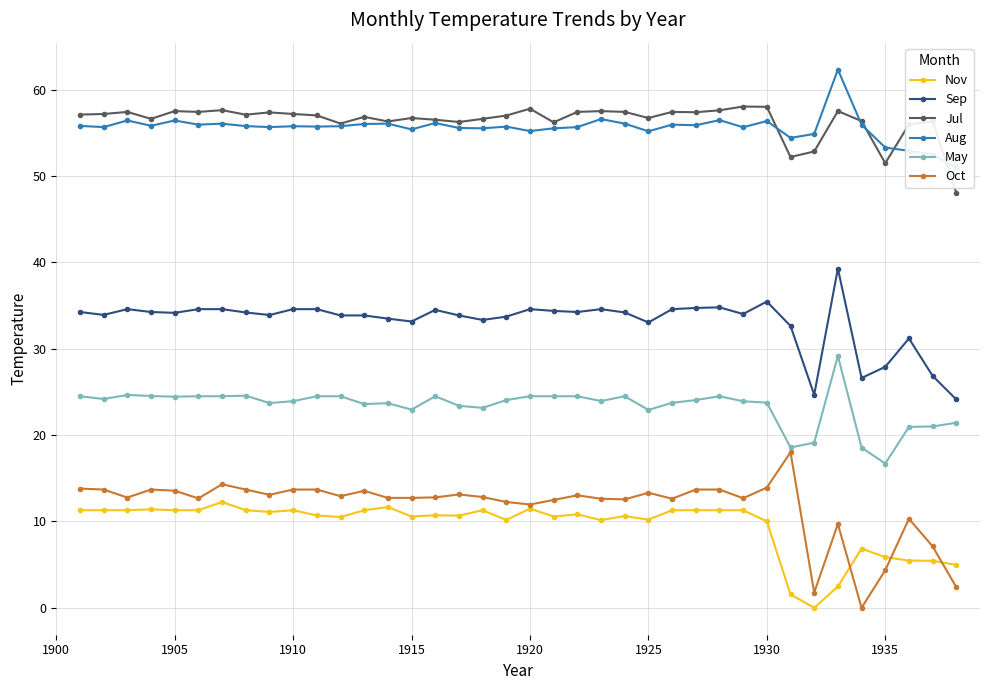

True or false: Jul and Sep cross at least once.

False